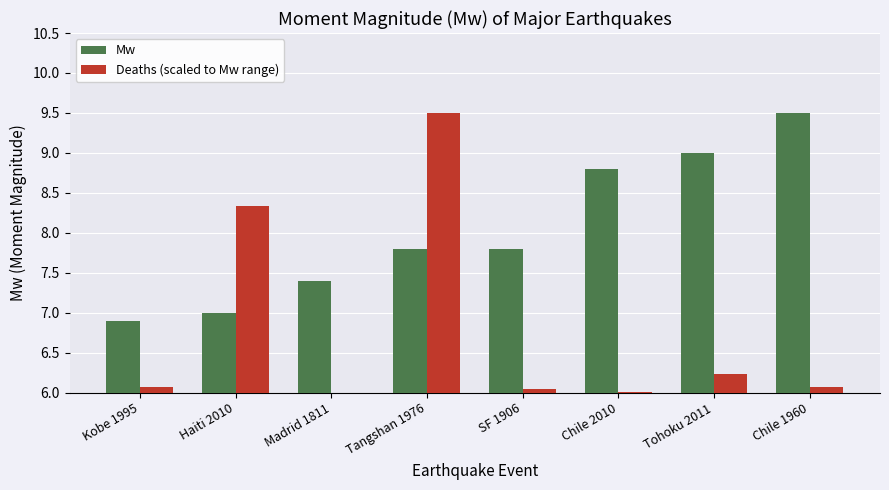

What position from the left is Chile 2010?

6